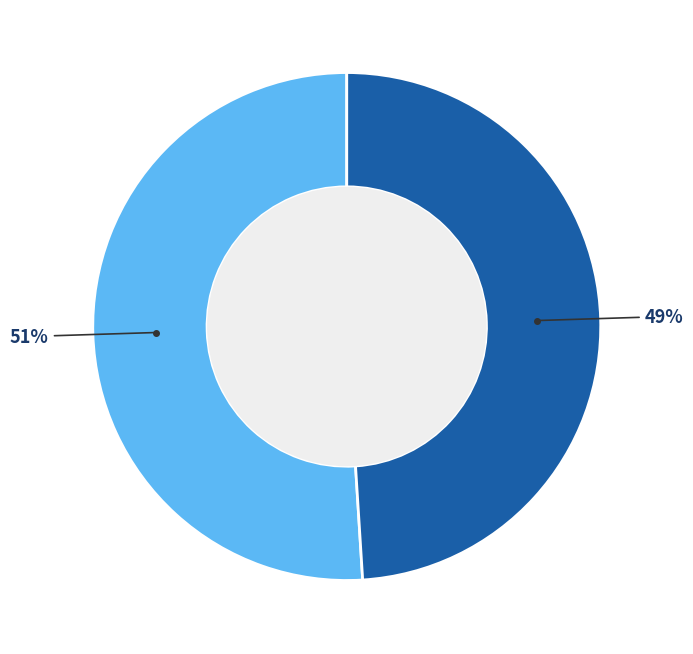

To the nearest percent, what is the difference between the largest and smallest slice percentages?

2%